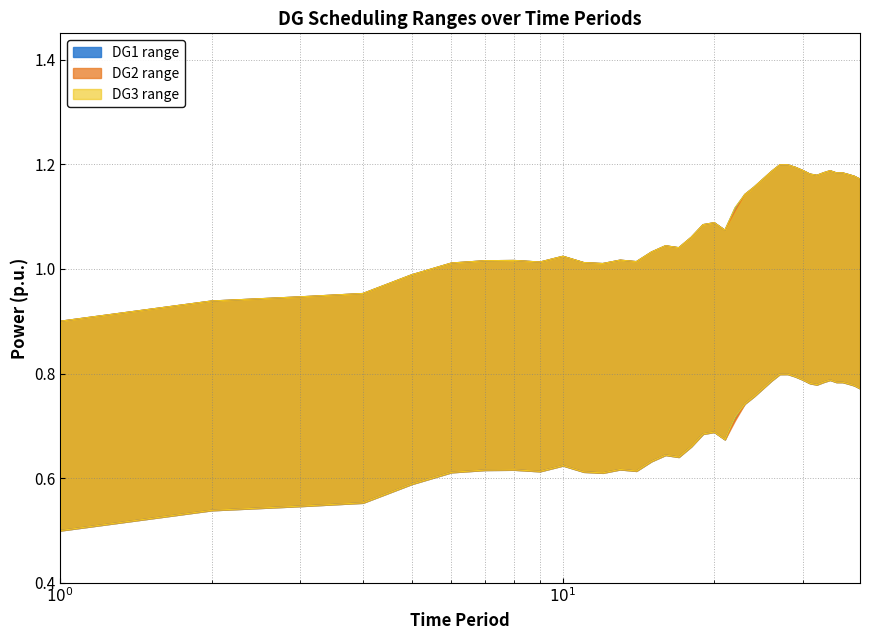

Reading left to right, transcribe all the data shown in this chart.

DG1_lower: 0.5	0.5	0.5	0.6	0.6	0.6	0.6	0.6	0.6	0.6	0.6	0.6	0.6	0.6	0.6	0.6	0.6	0.7	0.7	0.7	0.7	0.7	0.7	0.8	0.8	0.8	0.8	0.8	0.8	0.8	0.8	0.8	0.8	0.8	0.8	0.8	0.8	0.8	0.8
DG1_upper: 0.9	0.9	0.9	1.0	1.0	1.0	1.0	1.0	1.0	1.0	1.0	1.0	1.0	1.0	1.0	1.0	1.0	1.1	1.1	1.1	1.1	1.1	1.1	1.2	1.2	1.2	1.2	1.2	1.2	1.2	1.2	1.2	1.2	1.2	1.2	1.2	1.2	1.2	1.2
DG2_lower: 0.5	0.5	0.5	0.6	0.6	0.6	0.6	0.6	0.6	0.6	0.6	0.6	0.6	0.6	0.6	0.6	0.6	0.7	0.7	0.7	0.7	0.7	0.7	0.8	0.8	0.8	0.8	0.8	0.8	0.8	0.8	0.8	0.8	0.8	0.8	0.8	0.8	0.8	0.8
DG2_upper: 0.9	0.9	0.9	1.0	1.0	1.0	1.0	1.0	1.0	1.0	1.0	1.0	1.0	1.0	1.0	1.0	1.0	1.1	1.1	1.1	1.1	1.1	1.1	1.2	1.2	1.2	1.2	1.2	1.2	1.2	1.2	1.2	1.2	1.2	1.2	1.2	1.2	1.2	1.2
DG3_lower: 0.5	0.5	0.5	0.6	0.6	0.6	0.6	0.6	0.6	0.6	0.6	0.6	0.6	0.6	0.6	0.6	0.6	0.7	0.7	0.7	0.7	0.7	0.7	0.8	0.8	0.8	0.8	0.8	0.8	0.8	0.8	0.8	0.8	0.8	0.8	0.8	0.8	0.8	0.8
DG3_upper: 0.9	0.9	0.9	1.0	1.0	1.0	1.0	1.0	1.0	1.0	1.0	1.0	1.0	1.0	1.0	1.0	1.0	1.1	1.1	1.1	1.1	1.1	1.1	1.2	1.2	1.2	1.2	1.2	1.2	1.2	1.2	1.2	1.2	1.2	1.2	1.2	1.2	1.2	1.2